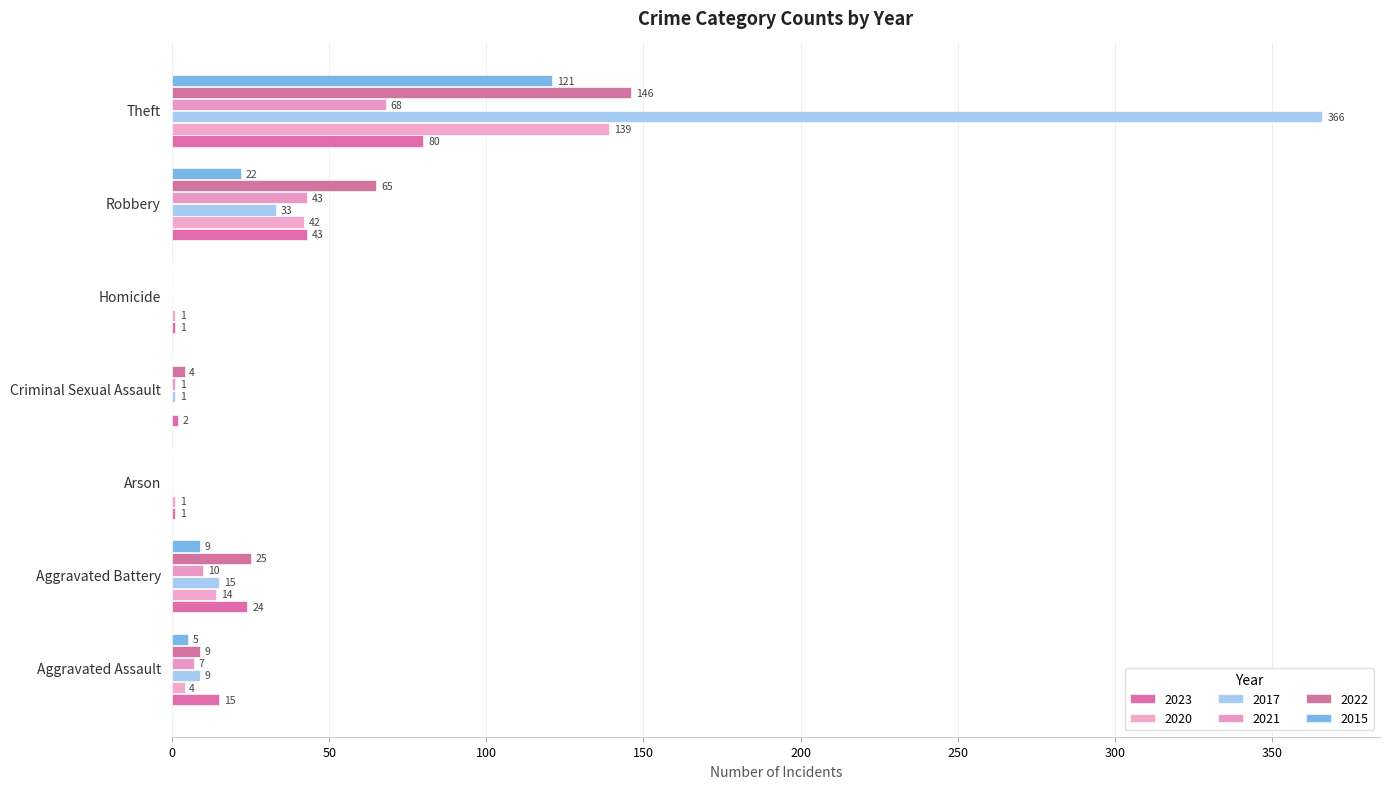

Which series has the largest total across all categories?

2017